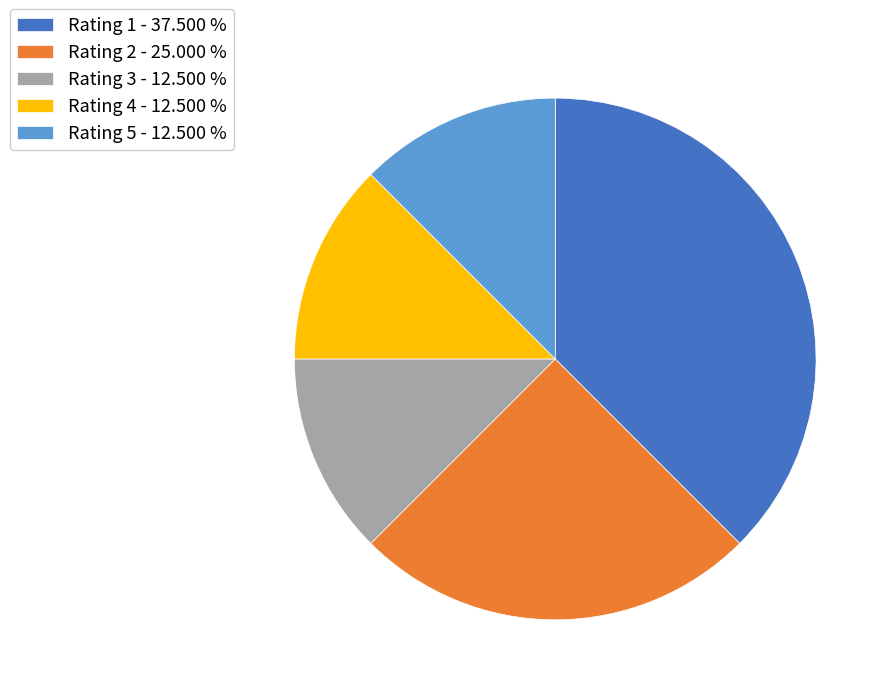

Is there a majority slice in this chart?

No